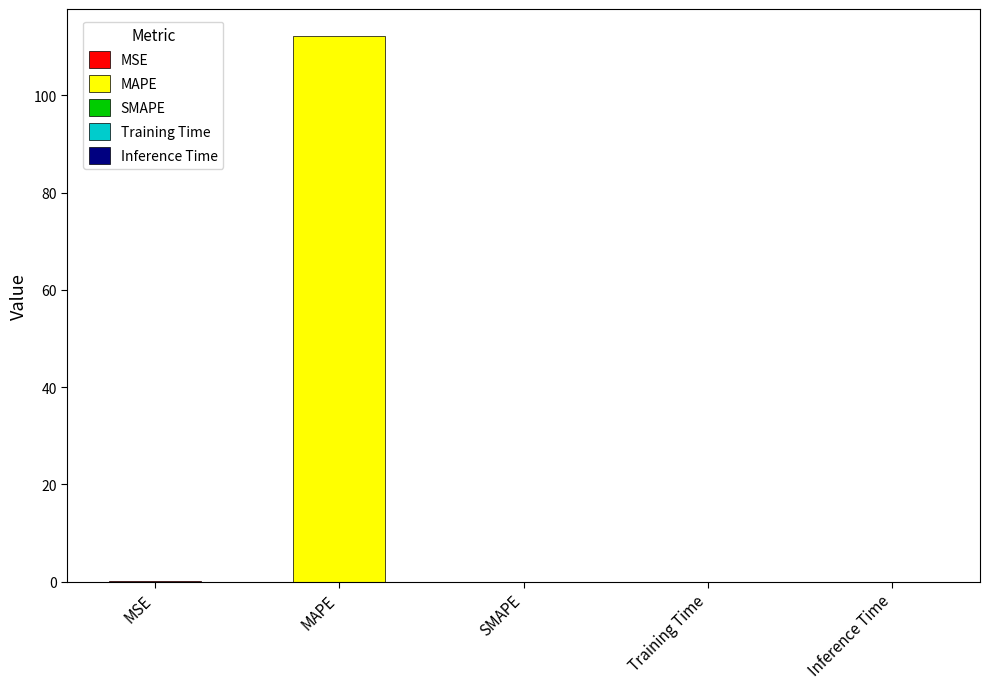

Is it true that the value at MSE is 0.1?

True